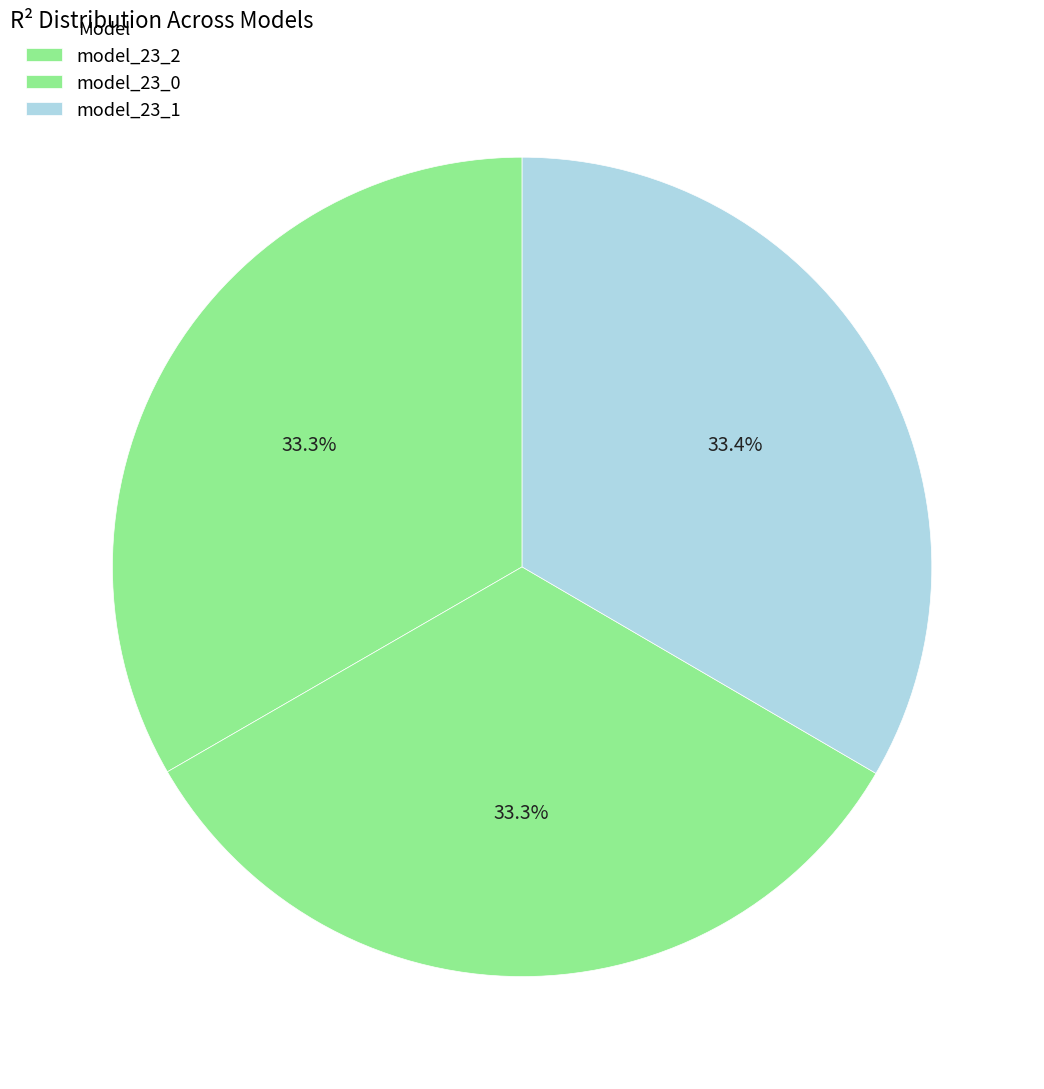

To the nearest percent, what is the combined percentage of model_23_1 and model_23_2?

67%